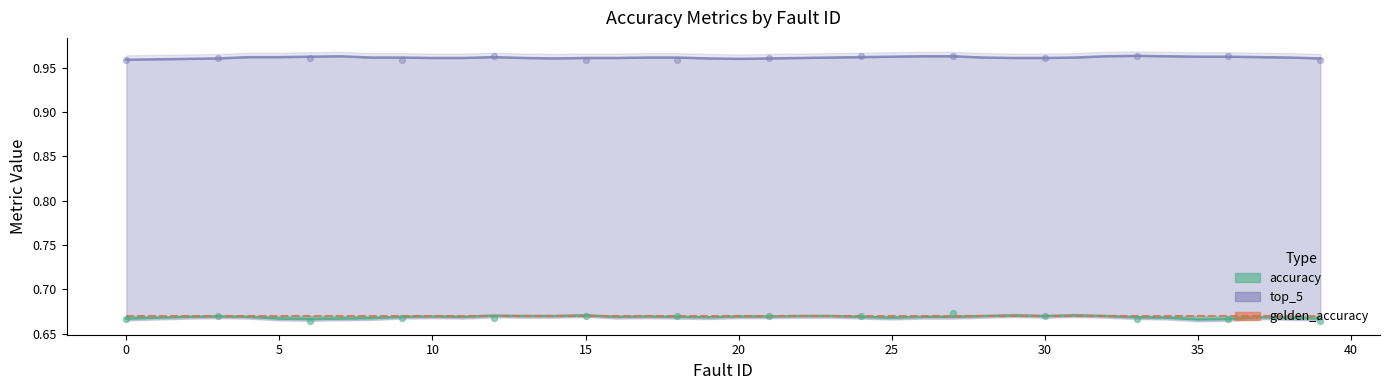

What is the total value across all series at 24?

2.3